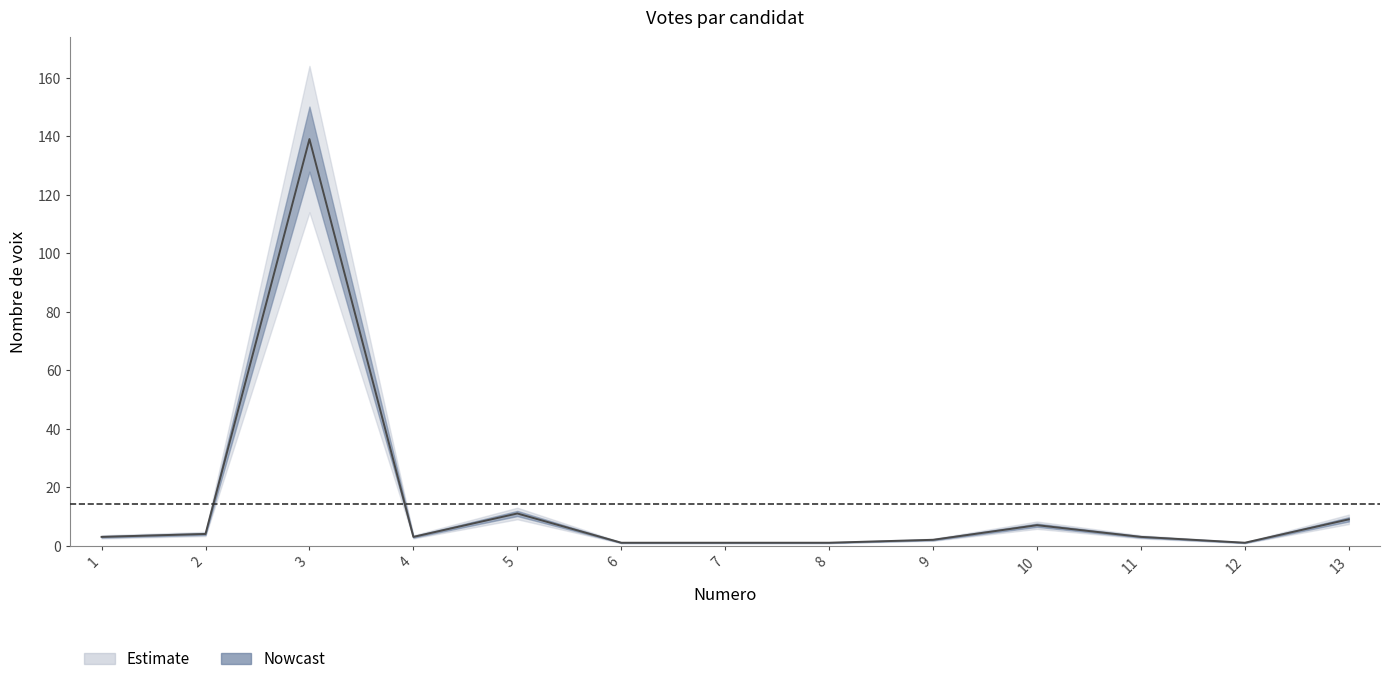

What is the difference between the maximum and minimum values?

138